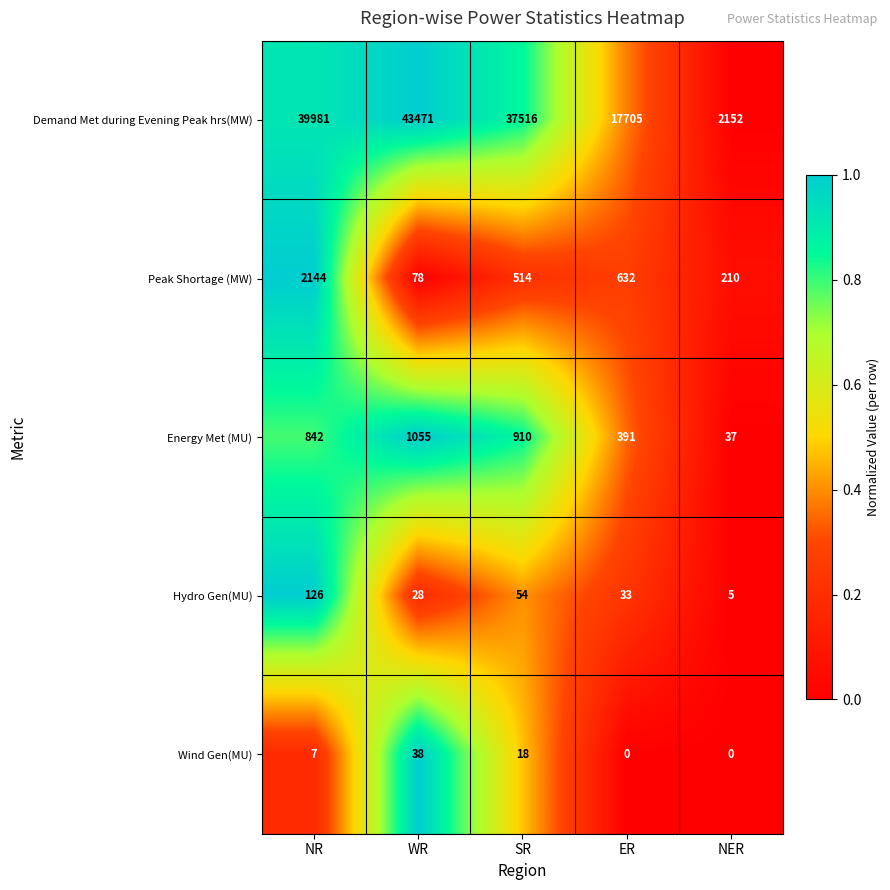

The Hydro Gen(MU) series shows 28 at WR. True or false?

True